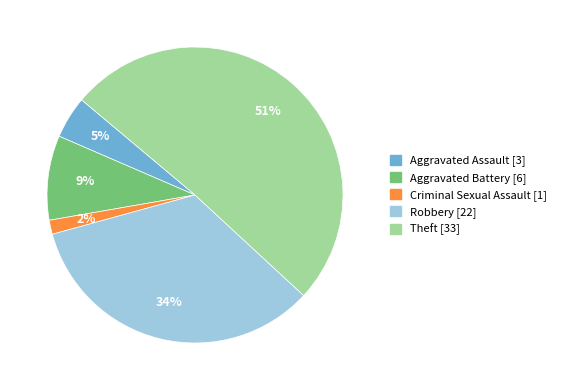

To the nearest percent, what percentage of the pie is Aggravated Assault?

5%